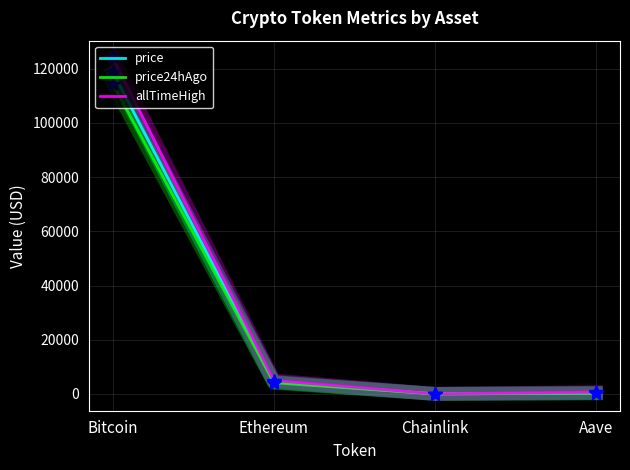

At which category is the sum across all series the highest?

Bitcoin